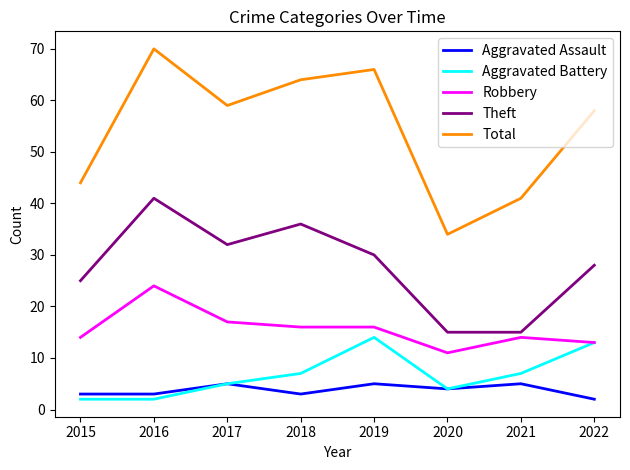

Is it true that Theft equals 14 at 2022?

False